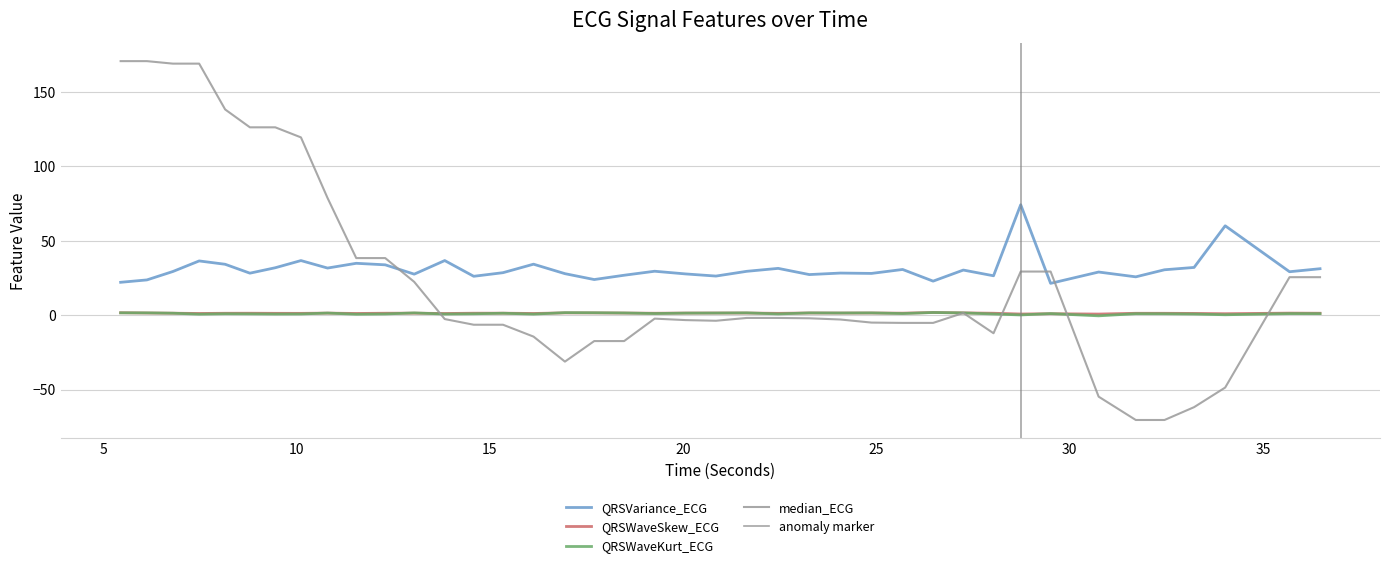

Which series has the widest spread of values?

median_ECG